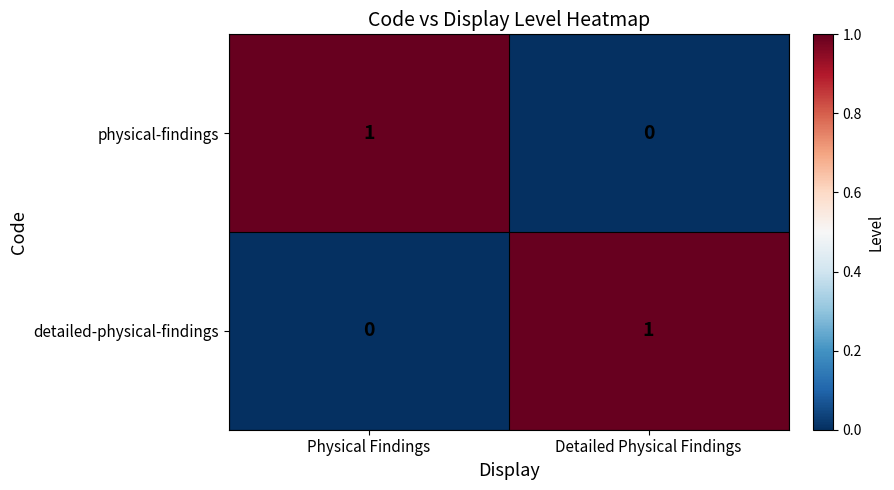

Rank the categories by detailed-physical-findings value from lowest to highest.

Physical Findings, Detailed Physical Findings